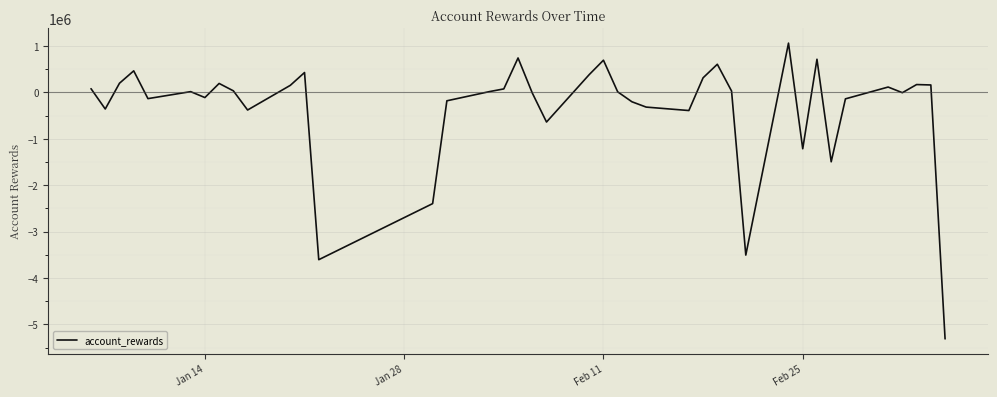

What is the greatest value displayed?

1061830.3